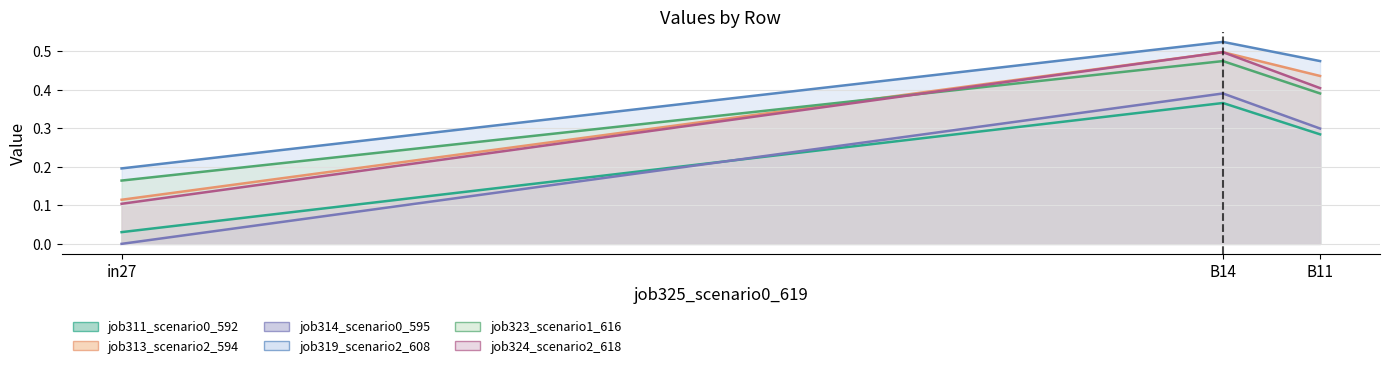

What is the difference between the highest and lowest values at B14?

0.2